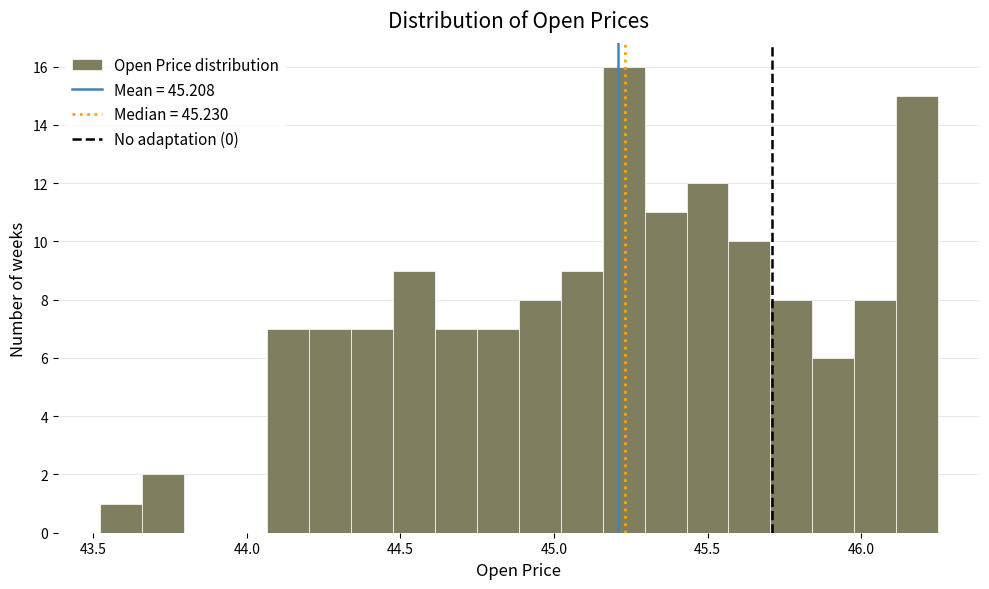

Read against the x-axis, roughly where is the centre of the tallest bar?

45.25